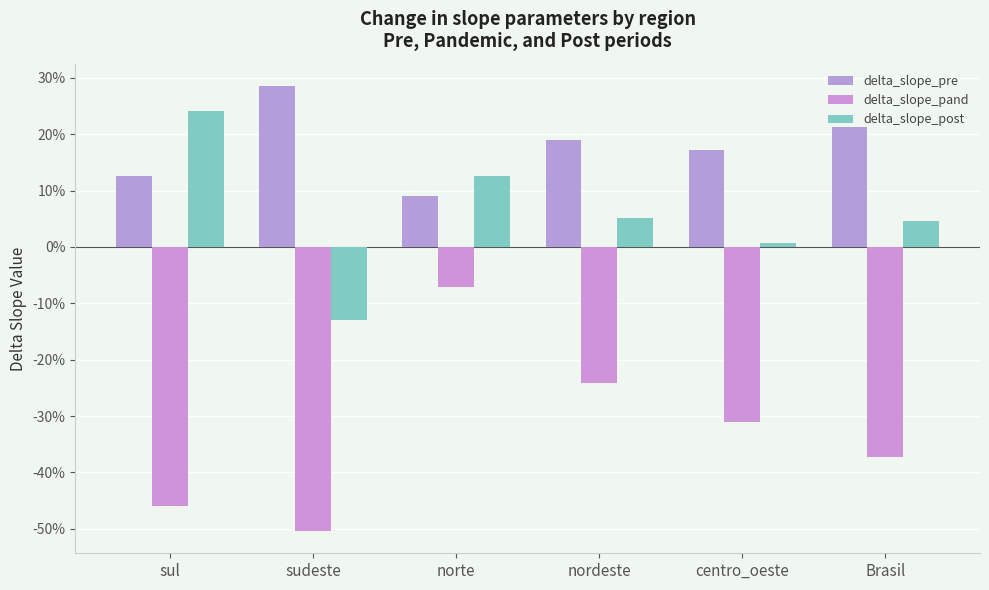

What is the value of the delta_slope_pand bar at the 3rd from the left?

-0.1